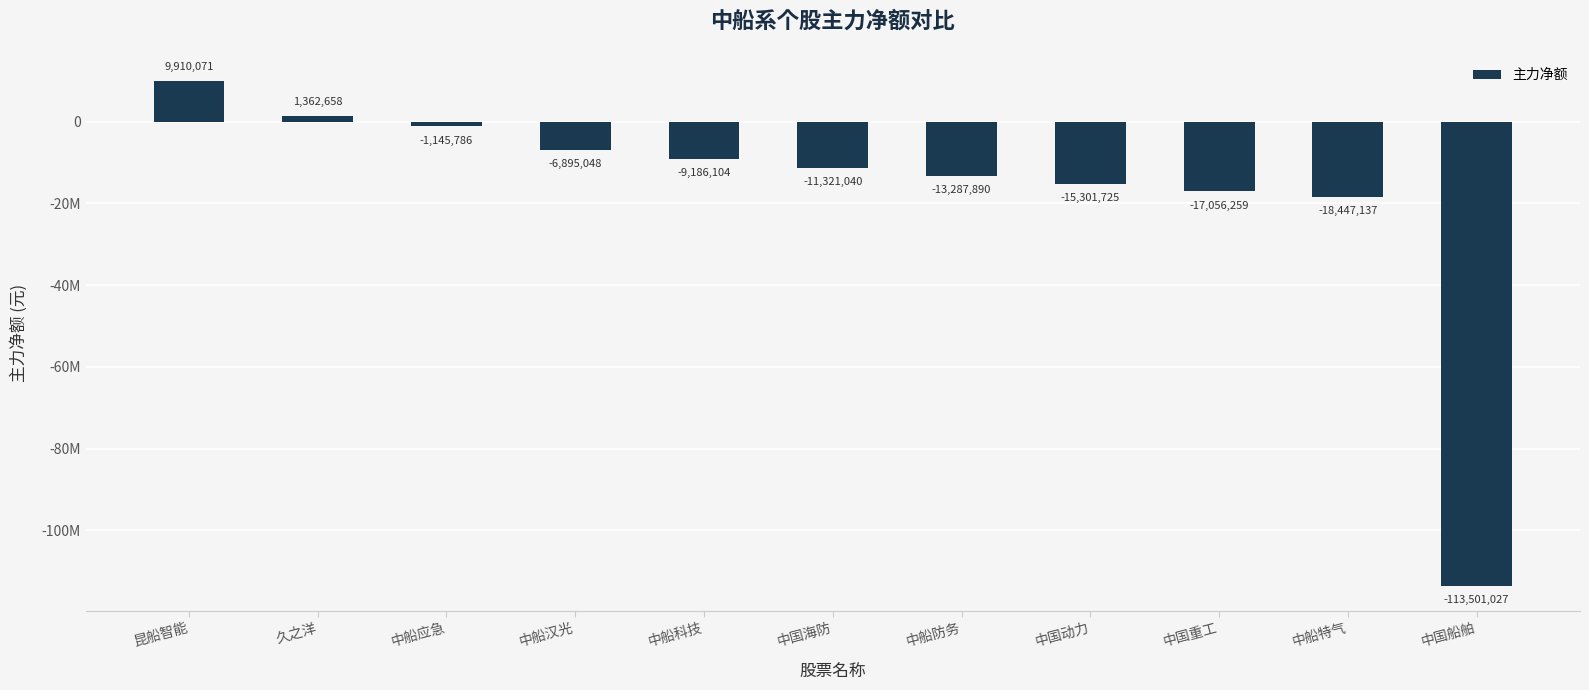

What is the sum of the values at 中船汉光 and 中国海防?

-18216088